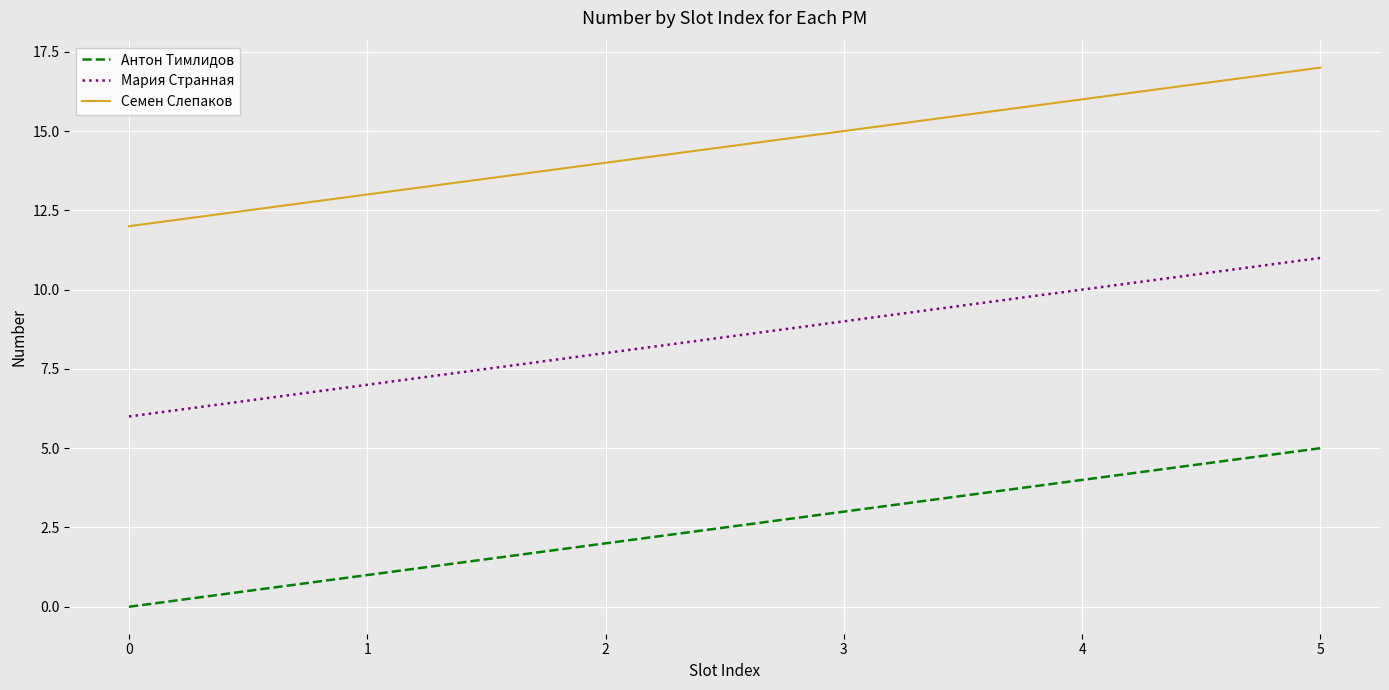

What is the difference between the second highest and minimum values in the Семен Слепаков series?

4